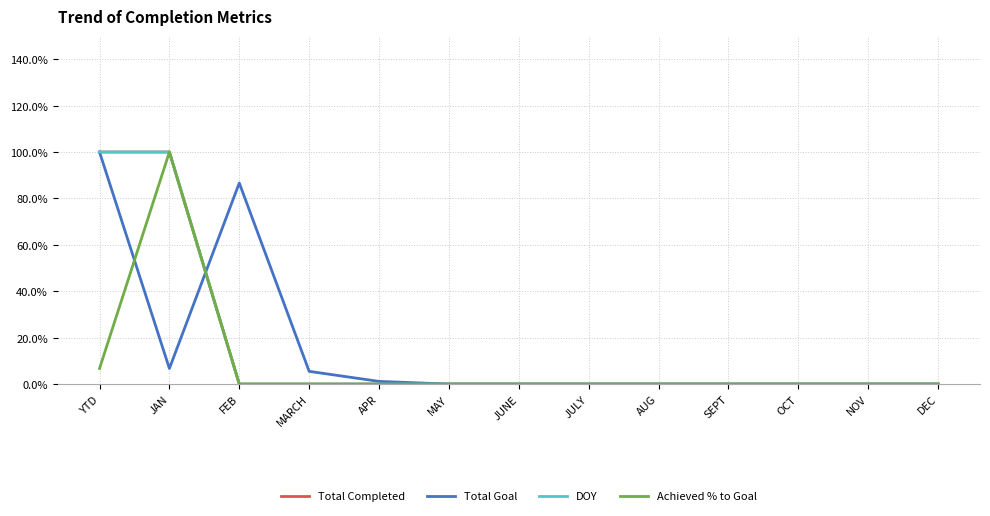

What is the label of the 13th point from the left?

DEC